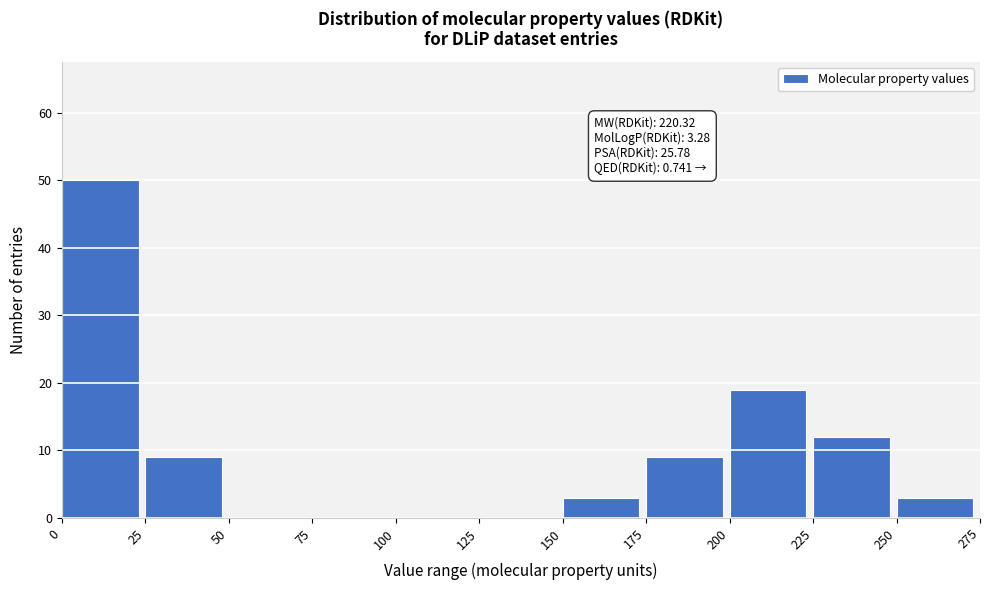

Which range on the x-axis has the tallest bar?

0 to 25